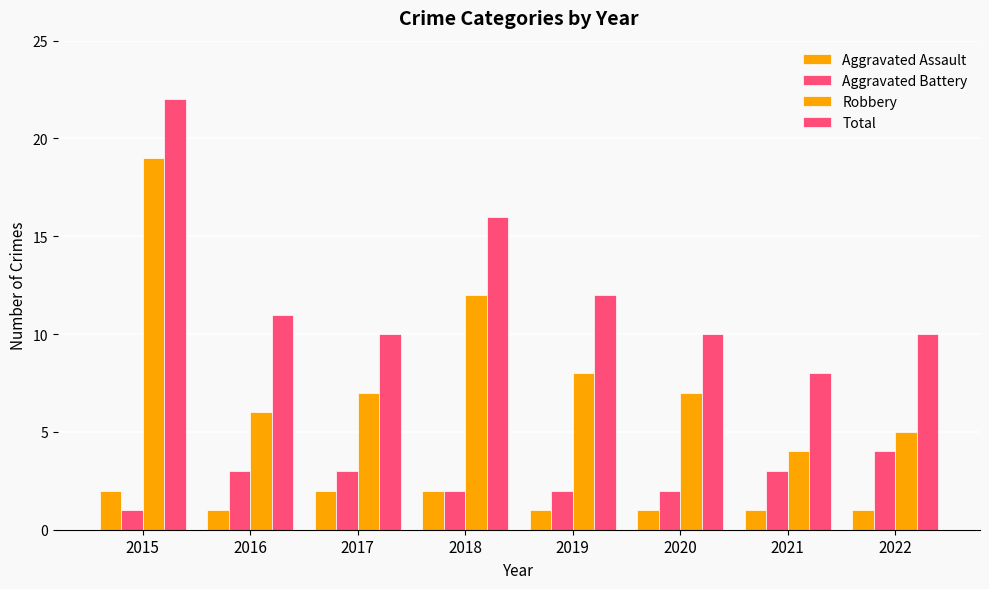

Does the chart contain stacked bars?

No